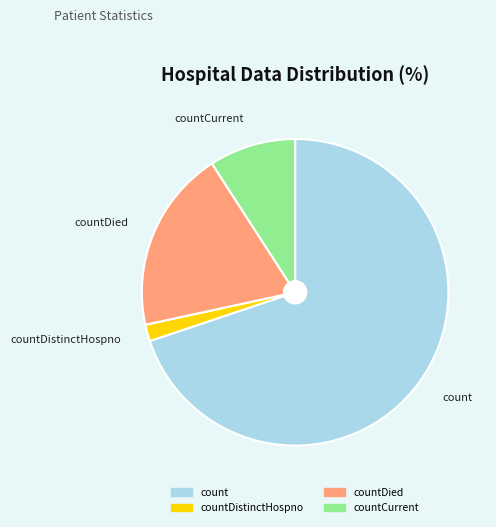

Is it true that countDied is 30% of the pie?

False